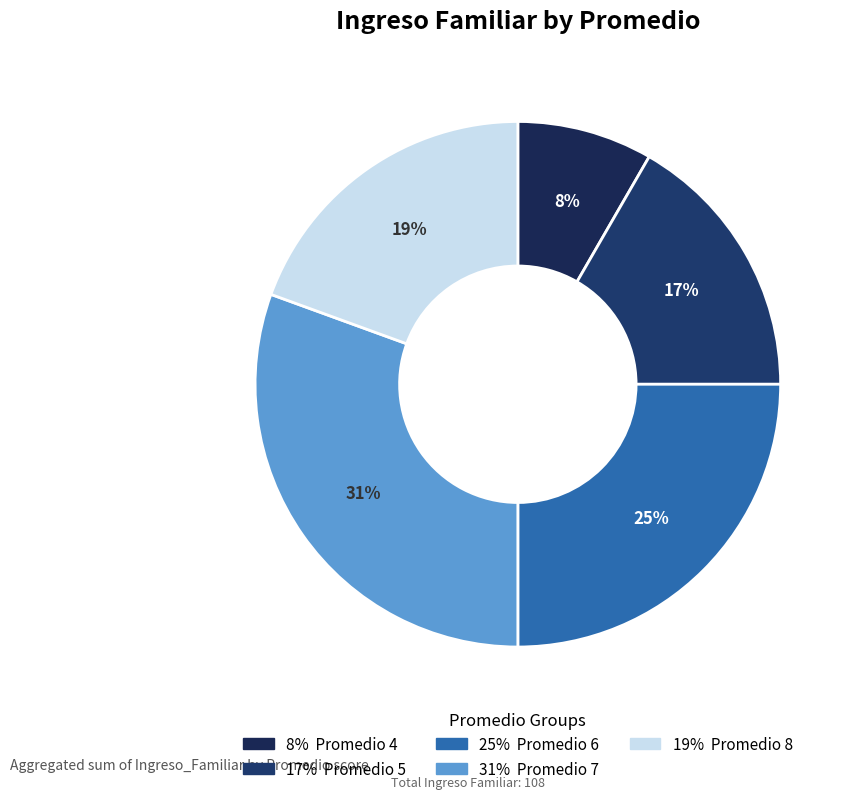

Is there a majority slice in this chart?

No